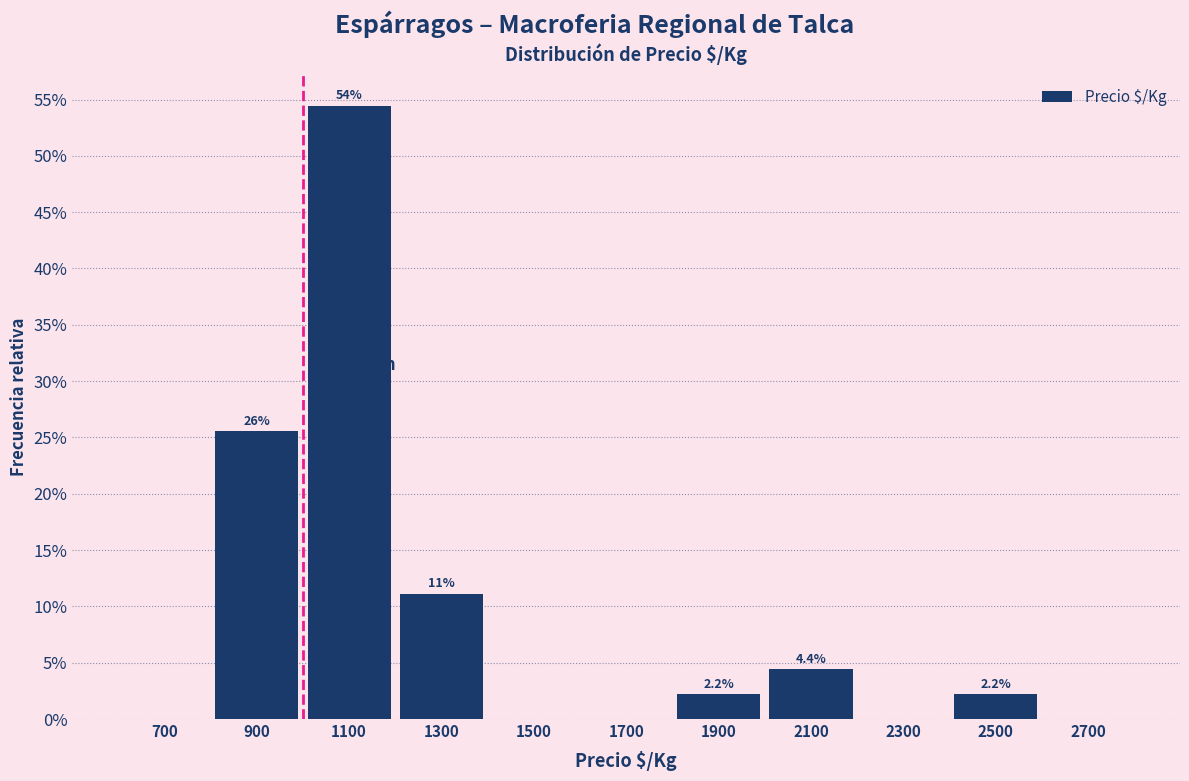

Over which range of the x-axis is the bar tallest?

1000 to 1200